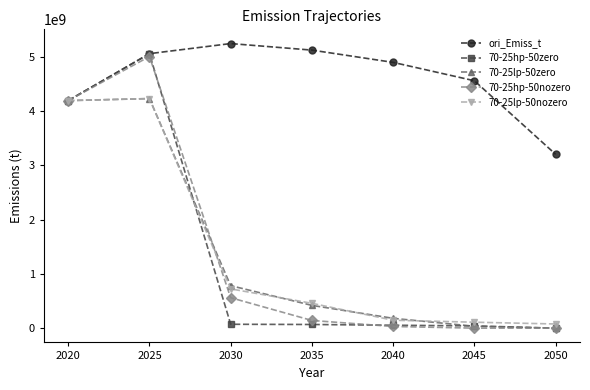

What is the minimum value for ori_Emiss_t?

3200785903.8